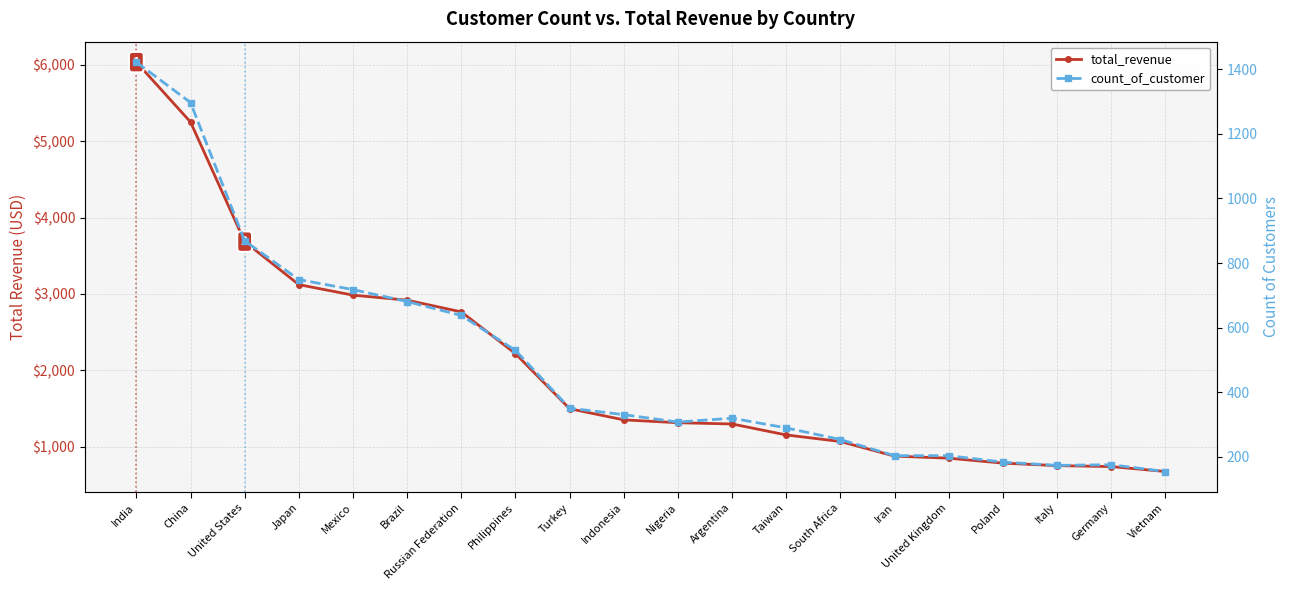

At which category is the sum across all series the highest?

India